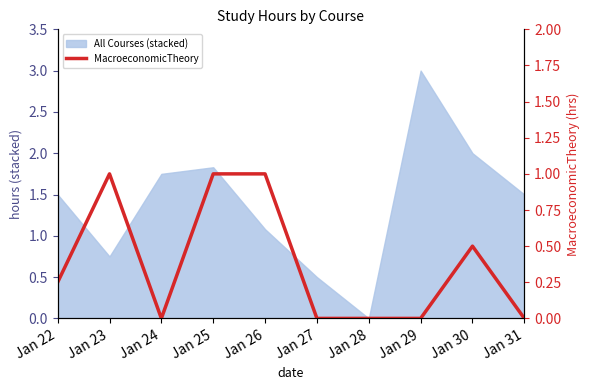

Reading right to left, transcribe all the data shown in this chart.

Jan 31=0.0	Jan 30=0.5	Jan 29=0.0	Jan 28=0.0	Jan 27=0.0	Jan 26=1.0	Jan 25=1.0	Jan 24=0.0	Jan 23=1.0	Jan 22=0.2